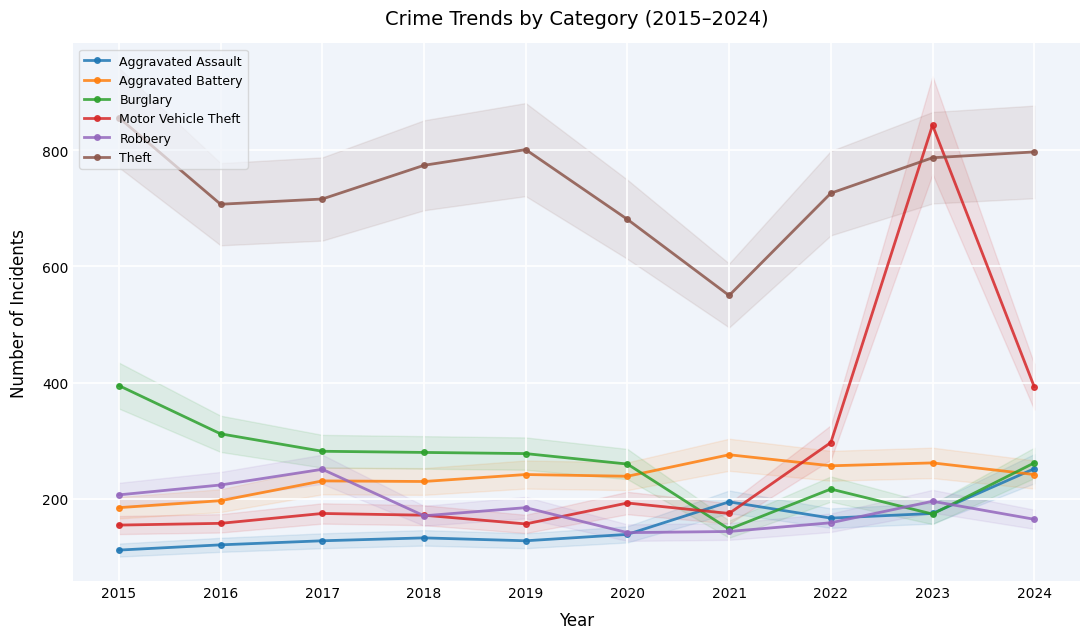

At which category does Burglary reach its first local valley?

2021